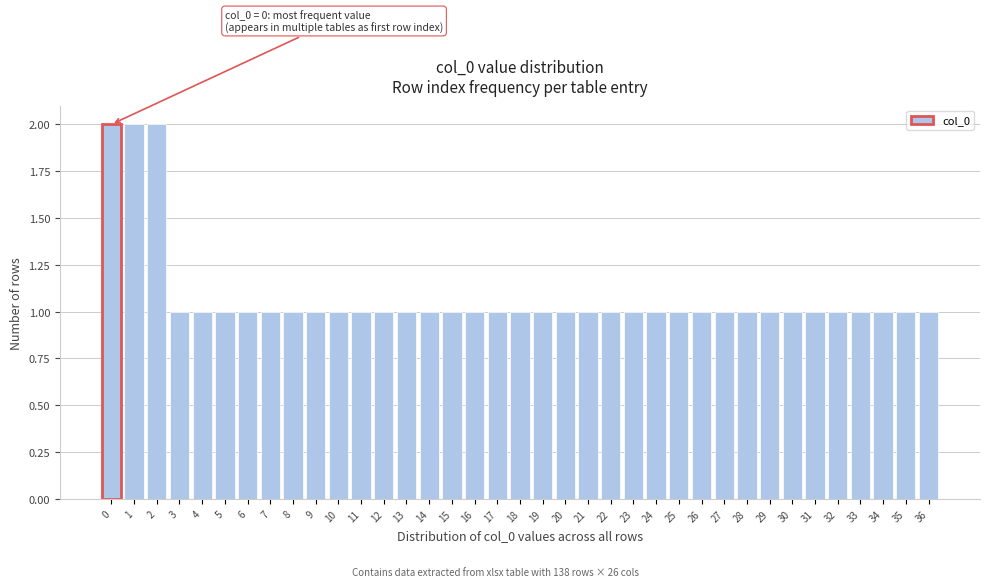

What is the ratio of the value at 22 to the value at 32?

1.0